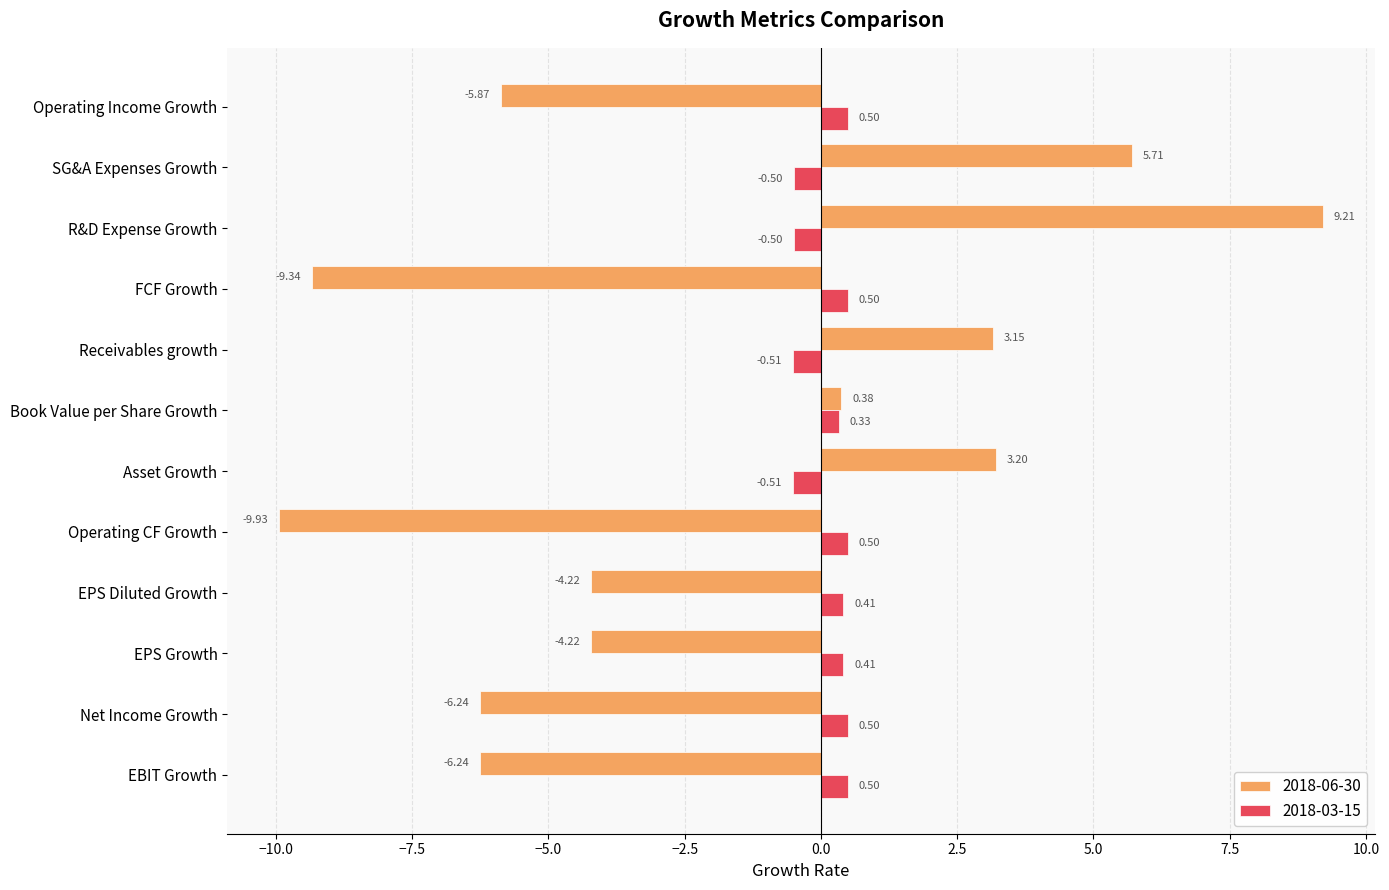

Is the value of 2018-06-30 at SG&A Expenses Growth greater than the value of 2018-03-15 at Asset Growth?

Yes